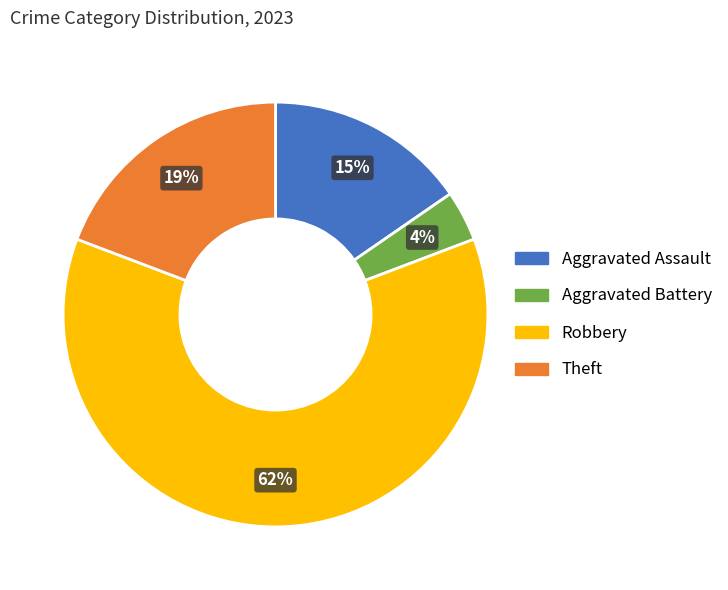

Which slice is the smallest?

Aggravated Battery